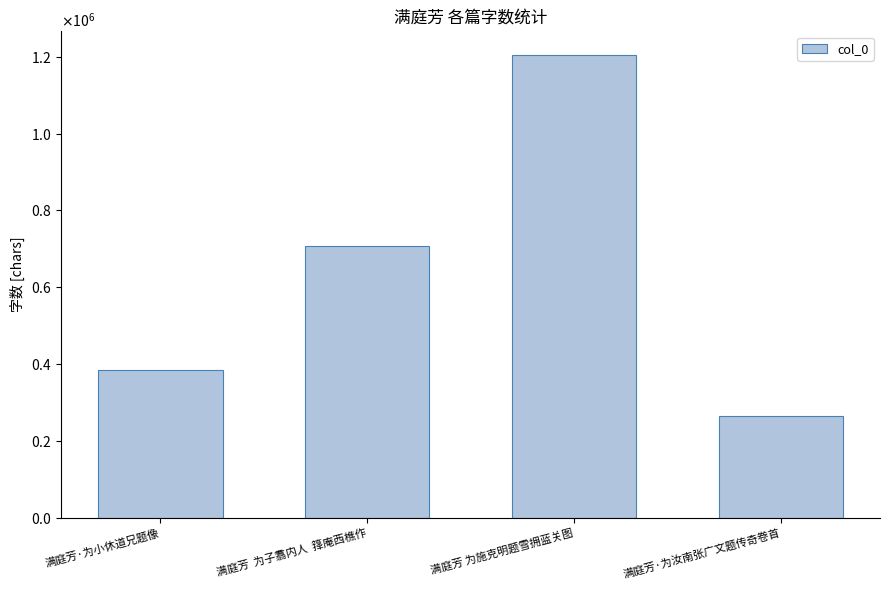

Does the chart contain any negative values?

No